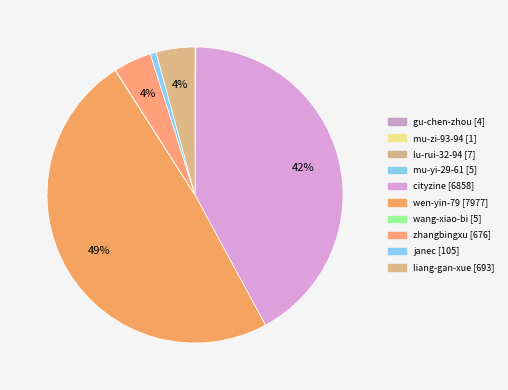

Approximately how many times larger is the value at cityzine compared to wen-yin-79?

0.9